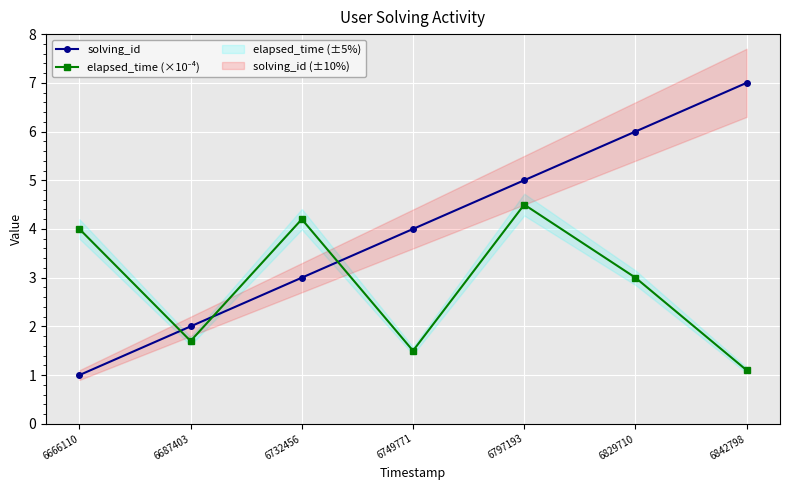

Is it true that solving_id equals 3.0 at 6732456?

True